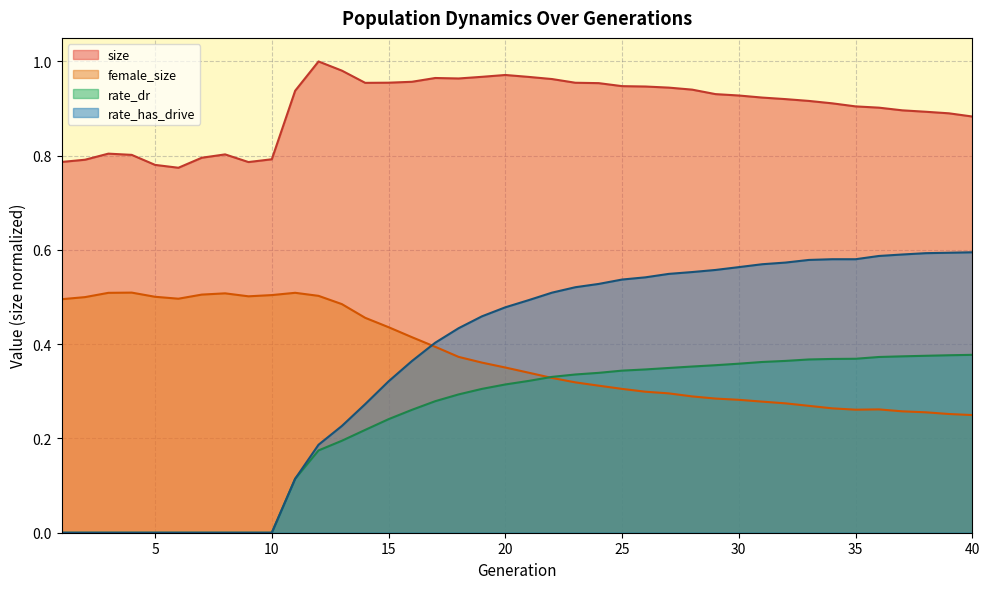

What are all the series names shown in the legend?

size, female_size, rate_dr, rate_has_drive